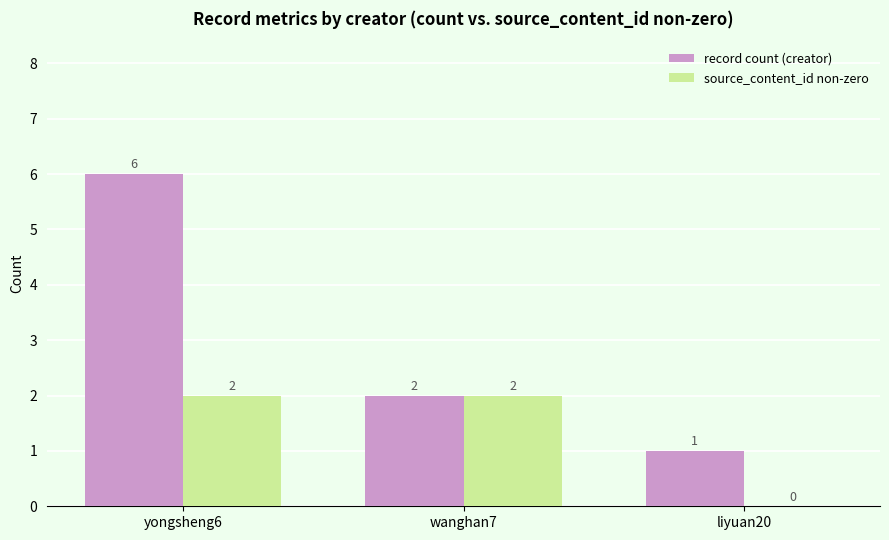

At which category does the chart reach its peak across all series?

yongsheng6